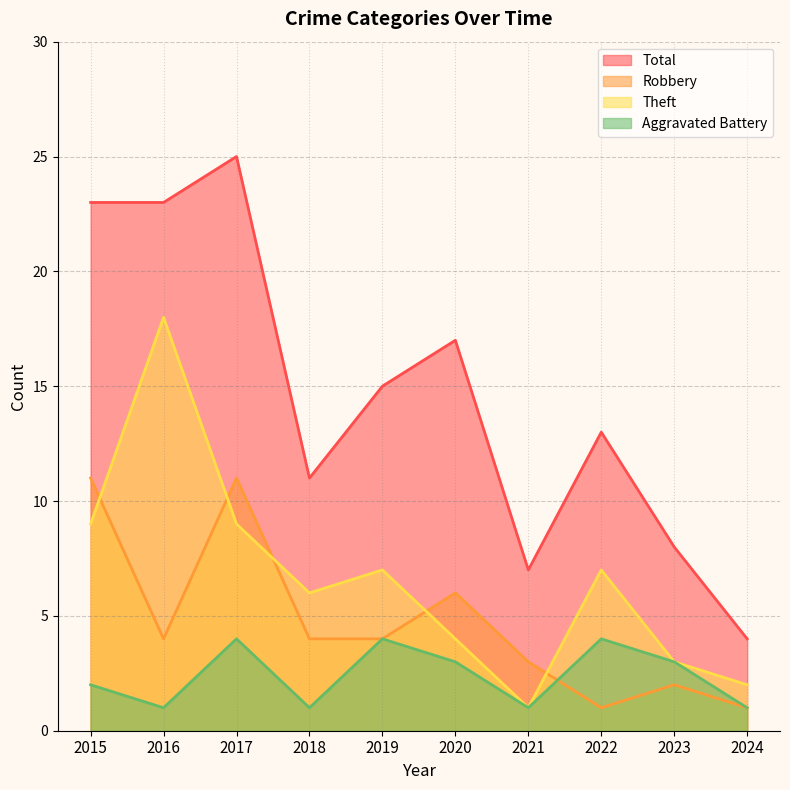

What is the difference between the maximum and second lowest values in the Aggravated Battery series?

3